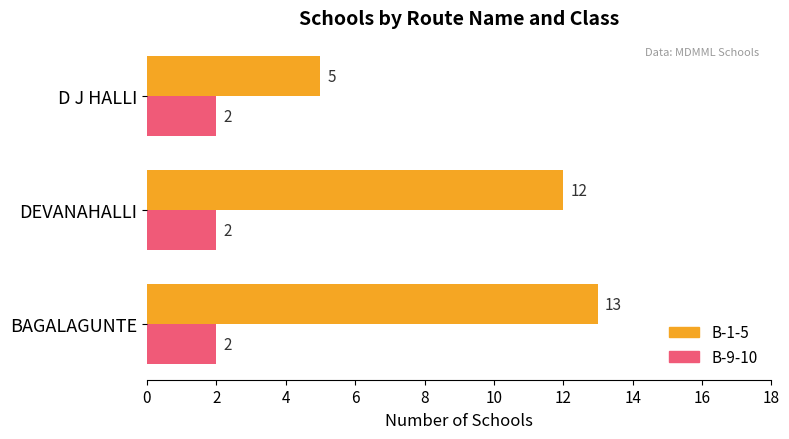

What is the total value across all series at DEVANAHALLI?

14